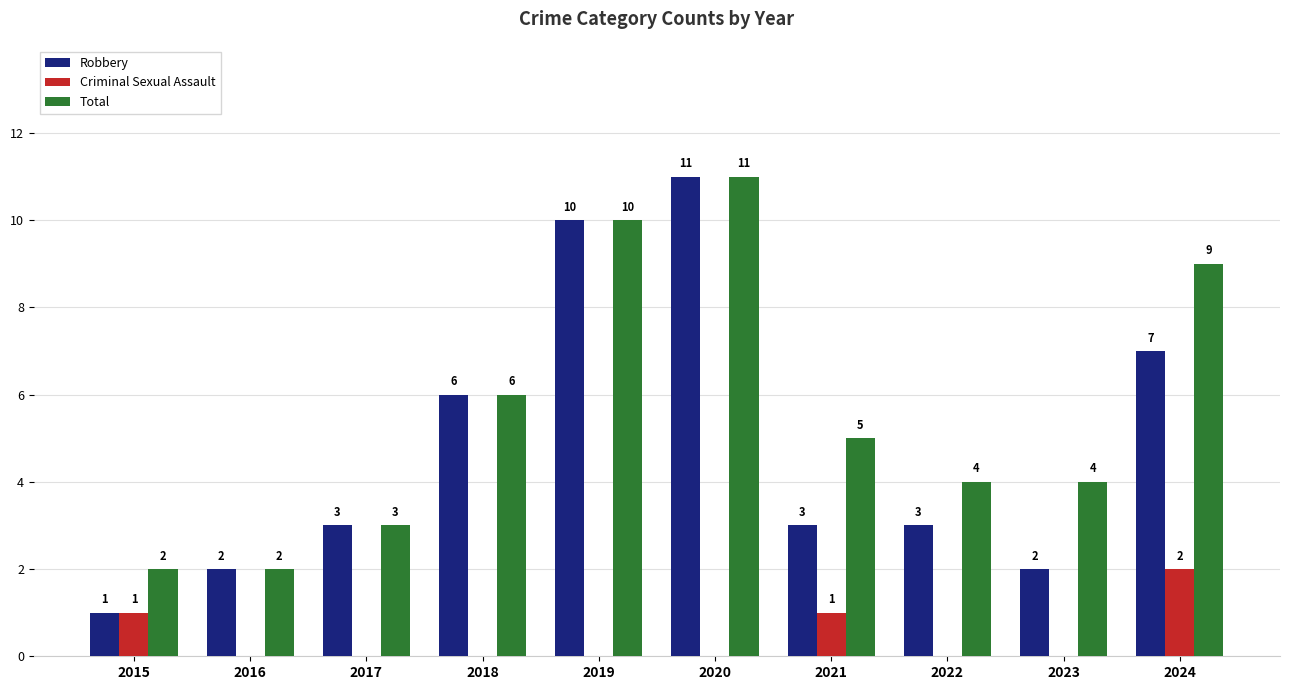

Reading left to right, extract all data points from this chart.

Robbery: 1	2	3	6	10	11	3	3	2	7
Criminal Sexual Assault: 1	0	0	0	0	0	1	0	0	2
Total: 2	2	3	6	10	11	5	4	4	9